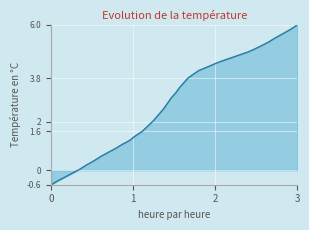

What is the value of the 39th point from the left?

5.8